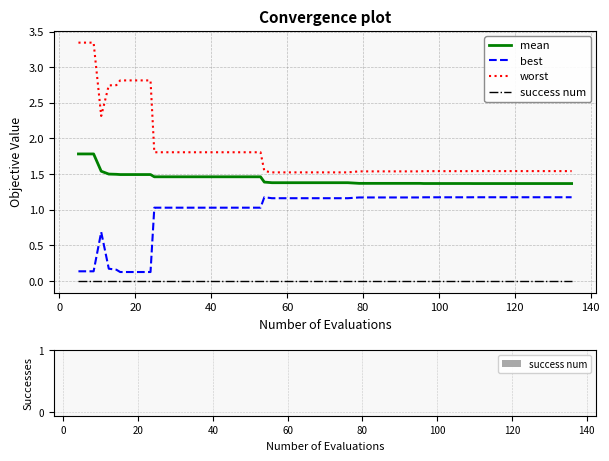

Which series has the largest range (max minus min)?

worst